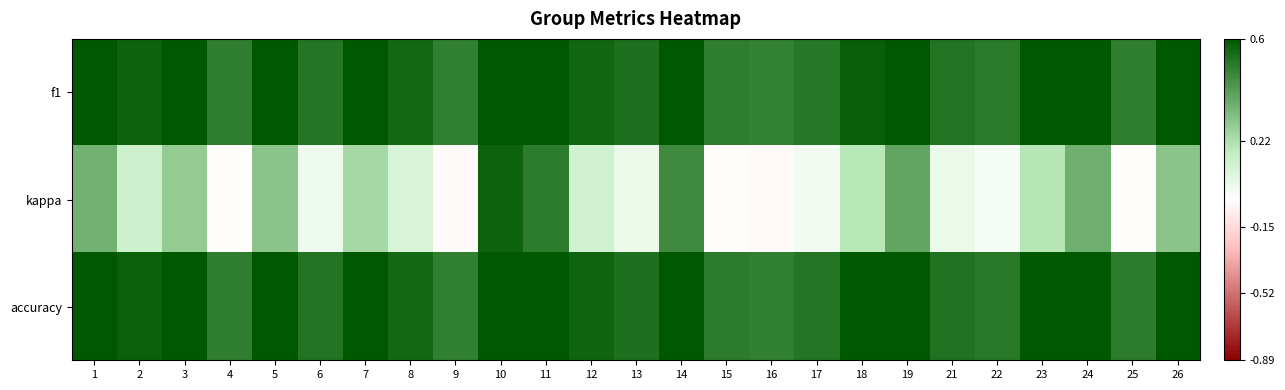

What is the total value across all series at 17?

1.1